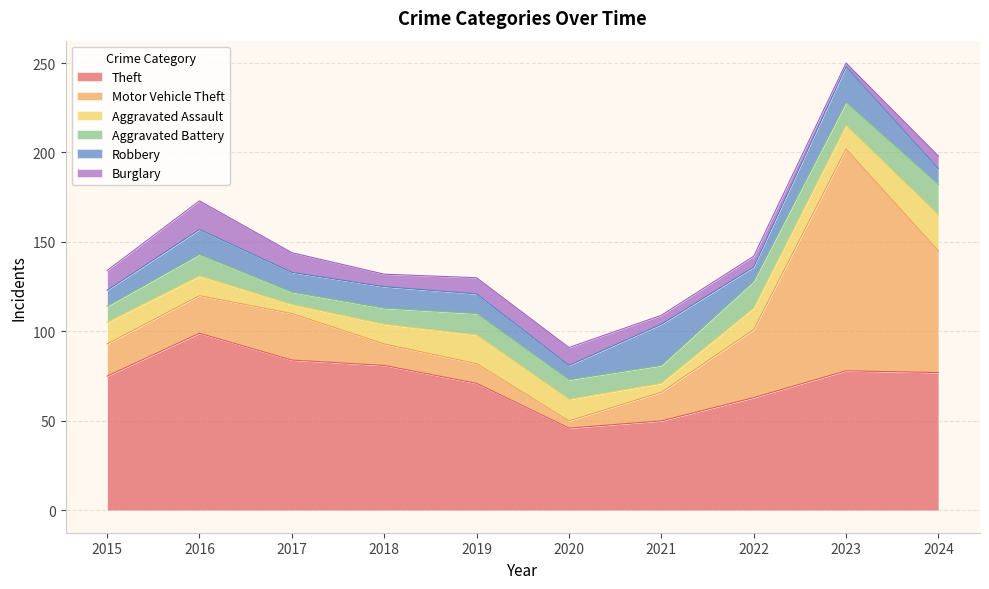

Reading left to right, what are all the values shown in this chart?

Theft: 2015=75	2016=99	2017=84	2018=81	2019=71	2020=46	2021=50	2022=63	2023=78	2024=77
Motor Vehicle Theft: 2015=18	2016=21	2017=26	2018=12	2019=11	2020=4	2021=16	2022=38	2023=124	2024=68
Aggravated Assault: 2015=12	2016=11	2017=5	2018=11	2019=16	2020=12	2021=5	2022=12	2023=13	2024=20
Aggravated Battery: 2015=9	2016=12	2017=7	2018=9	2019=12	2020=11	2021=10	2022=15	2023=13	2024=17
Robbery: 2015=9	2016=14	2017=11	2018=12	2019=11	2020=8	2021=23	2022=8	2023=20	2024=9
Burglary: 2015=11	2016=16	2017=11	2018=7	2019=9	2020=10	2021=5	2022=6	2023=2	2024=7